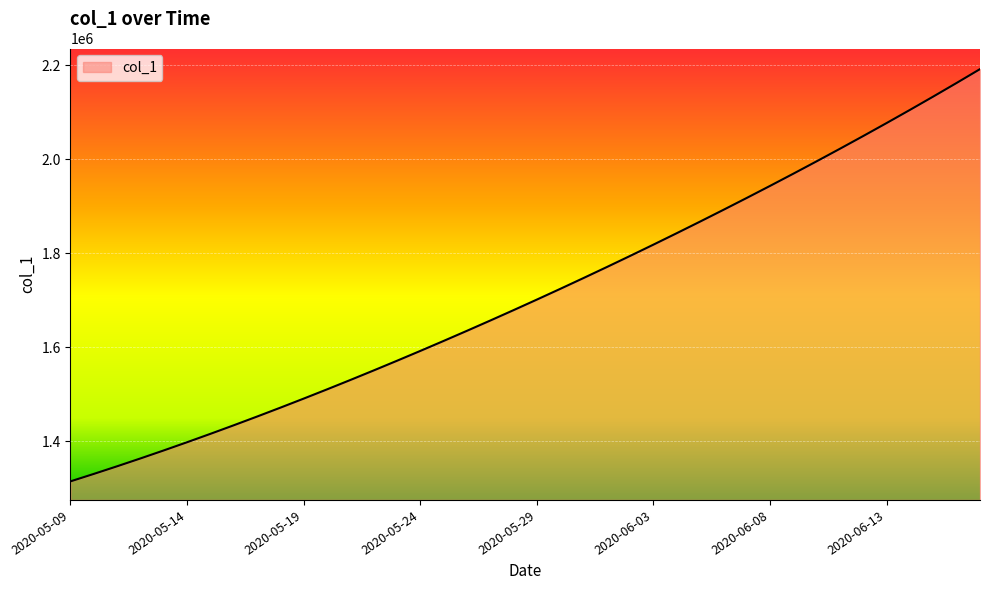

Reading left to right, what are all the values shown in this chart?

1315099.0	1330941.6	1347197.2	1363857.9	1380917.0	1398365.8	1416195.4	1434398.8	1452968.0	1471894.0	1491172.1	1510796.2	1530759.4	1551053.9	1571671.5	1592604.1	1613845.5	1635391.5	1657240.6	1679393.9	1701853.6	1724622.9	1747703.8	1771098.0	1794806.8	1818831.0	1843172.0	1867832.5	1892816.2	1918129.5	1943780.6	1969780.8	1996143.0	2022881.6	2050012.4	2077551.8	2105517.2	2133928.5	2162807.8	2192183.2